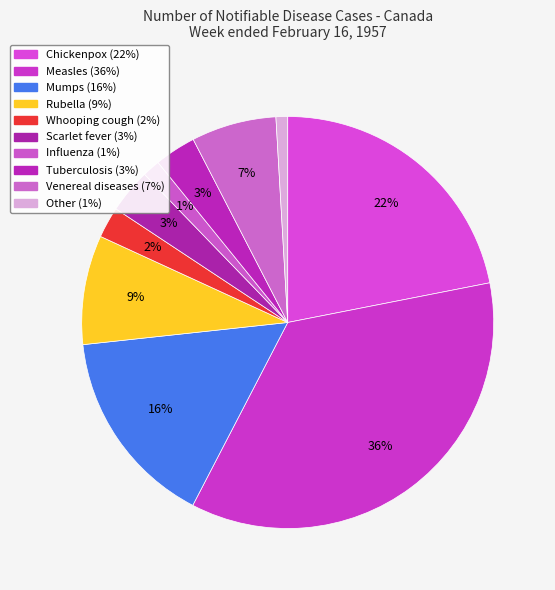

How many segments does this pie chart have?

10